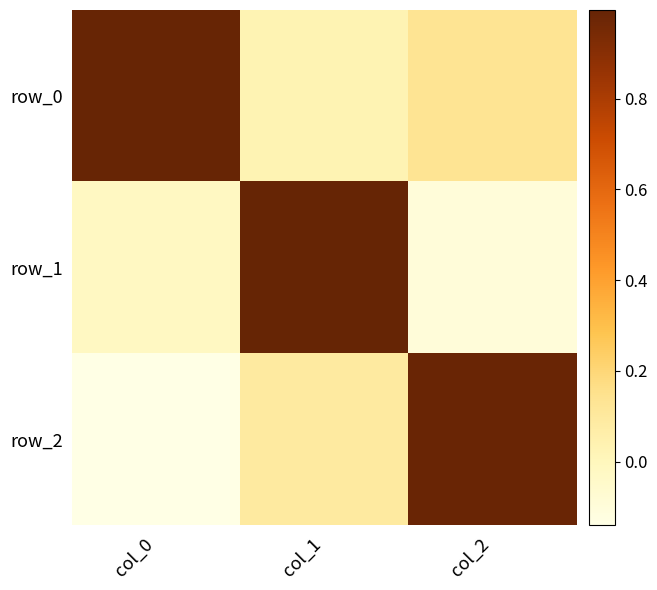

What is the difference between the highest and lowest values at col_1?

1.0